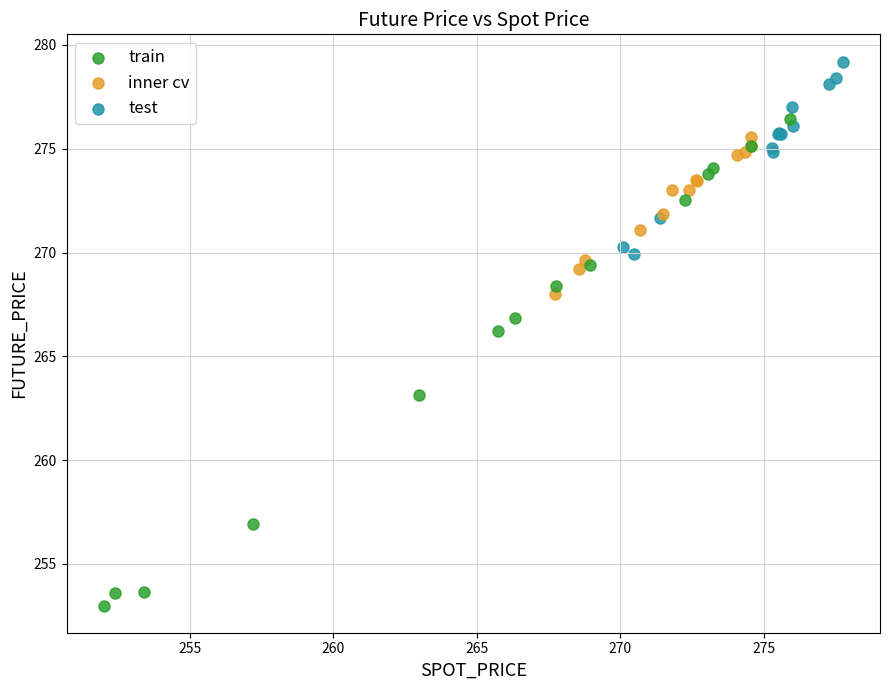

Which series reaches the minimum Y coordinate?

train